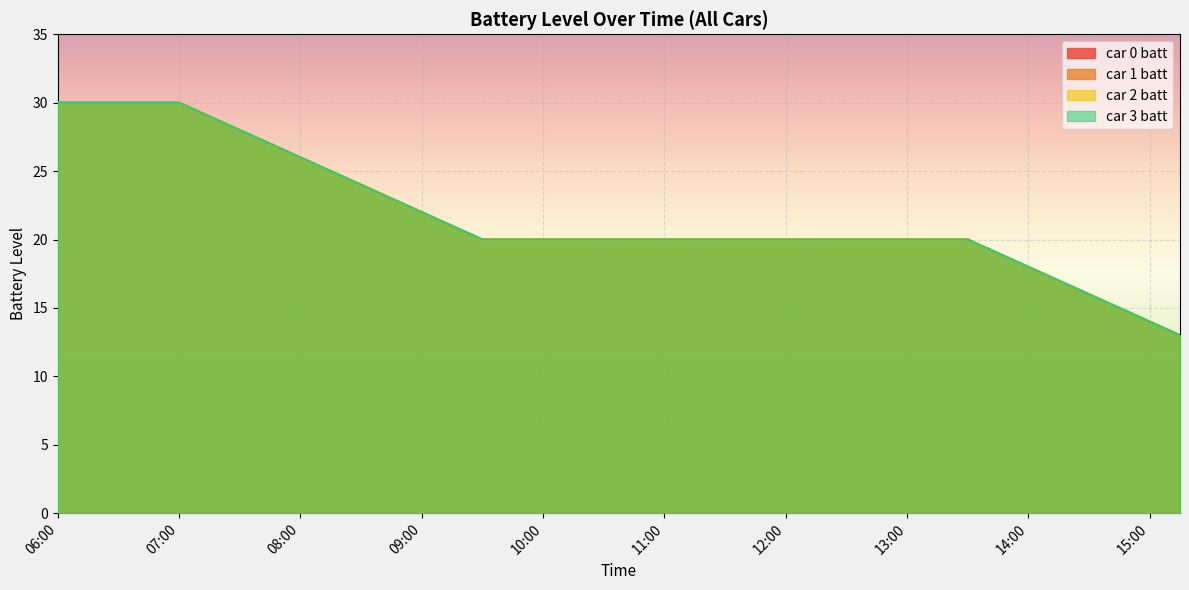

True or false: car 3 batt and car 2 batt cross at least once.

False